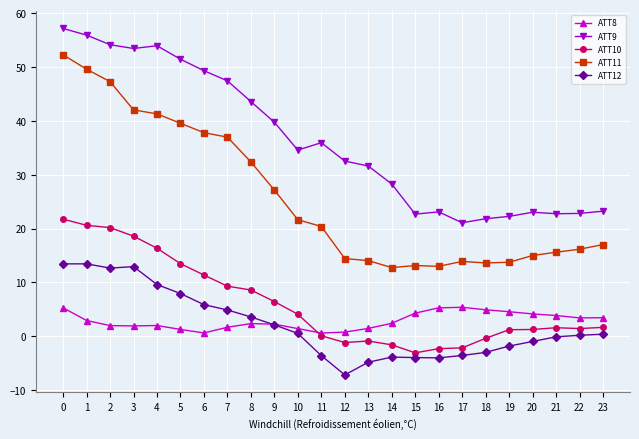

How many data points does each series have?

24